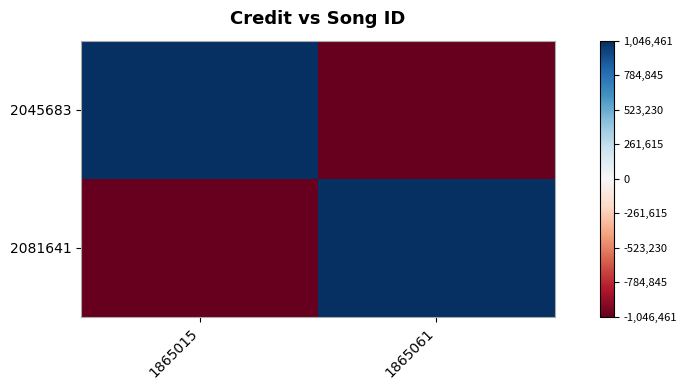

What is the greatest value displayed?

1046461